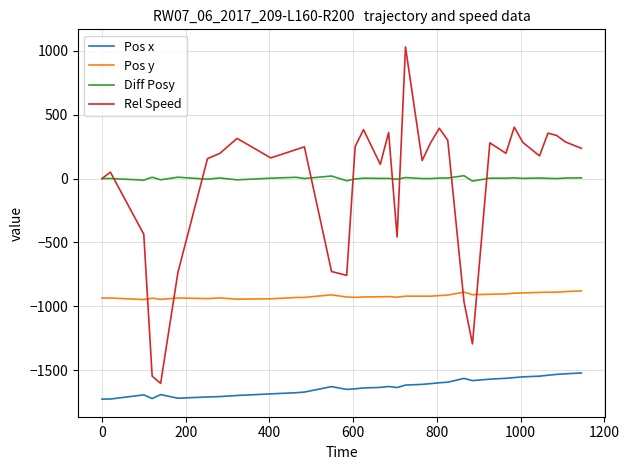

Which series has the widest spread of values?

Rel Speed